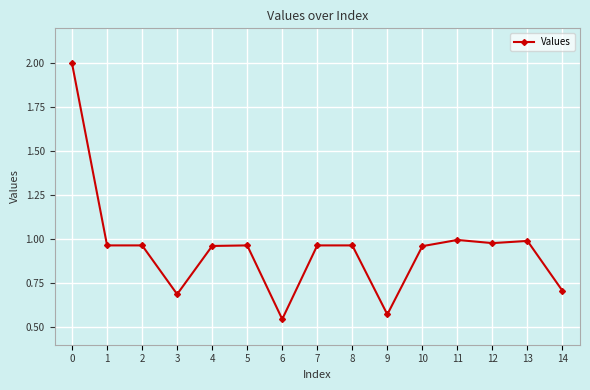

What is the change in value from 2 to 6?

-0.4